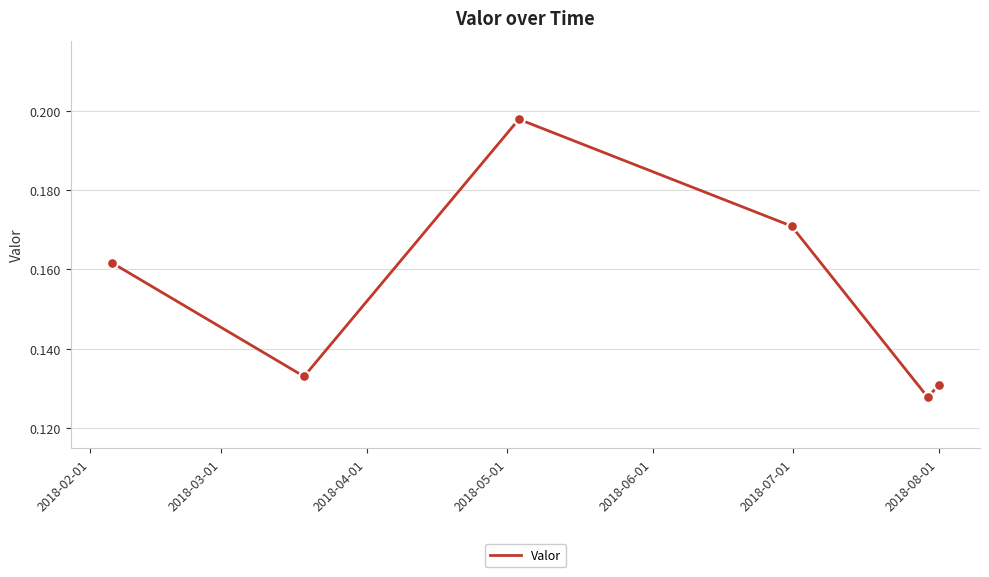

What is the sum of all values?

0.9